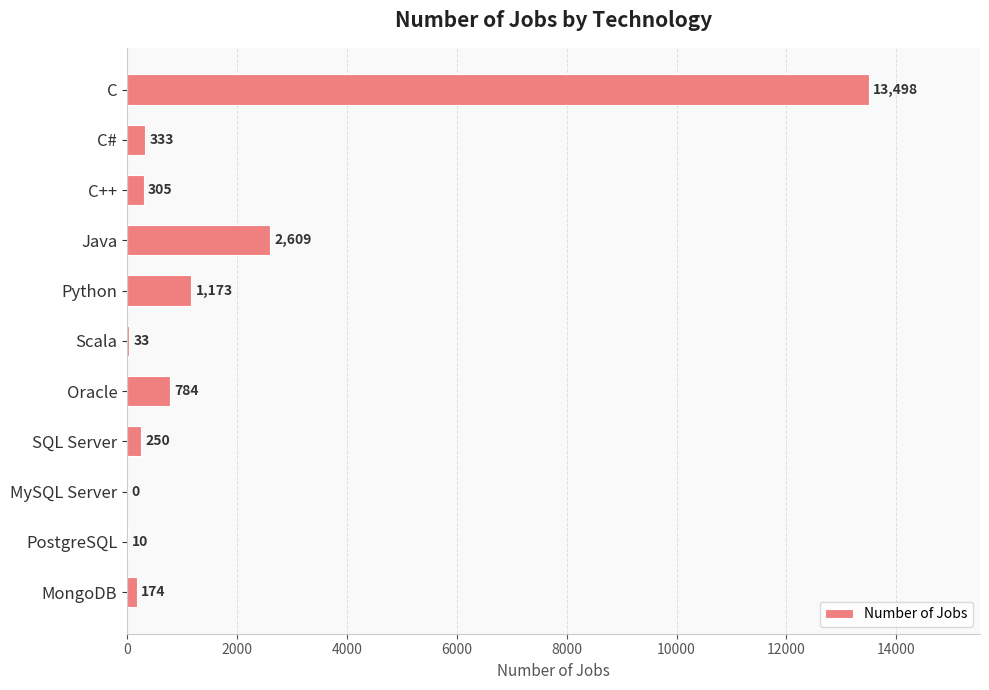

What is the sum of all values?

19169